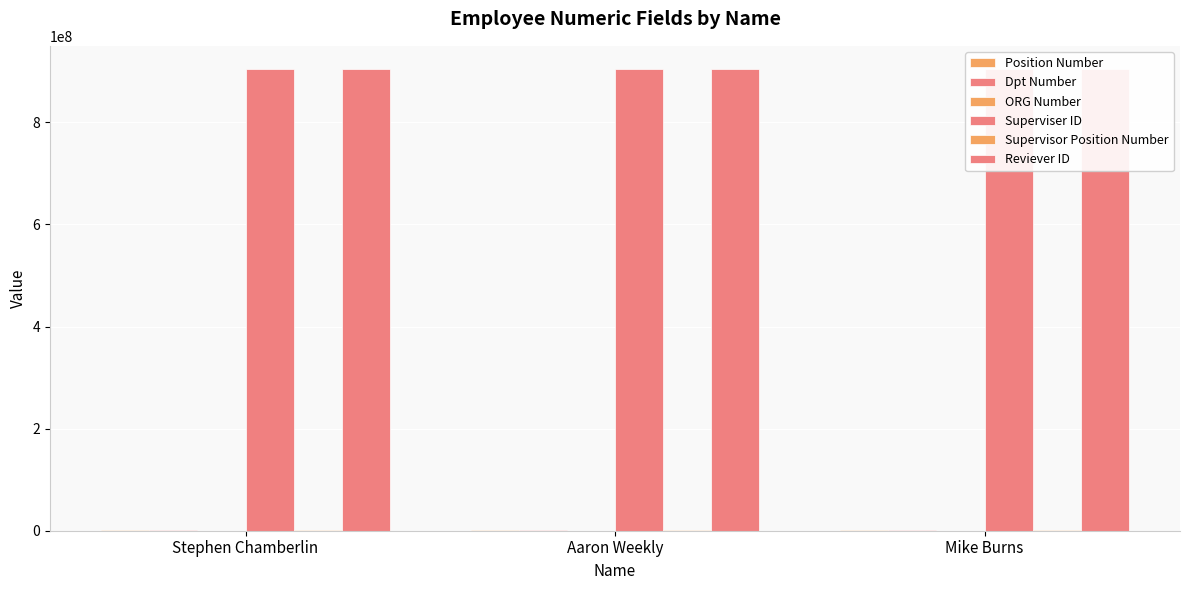

How many values in the Position Number series are below 466131?

1